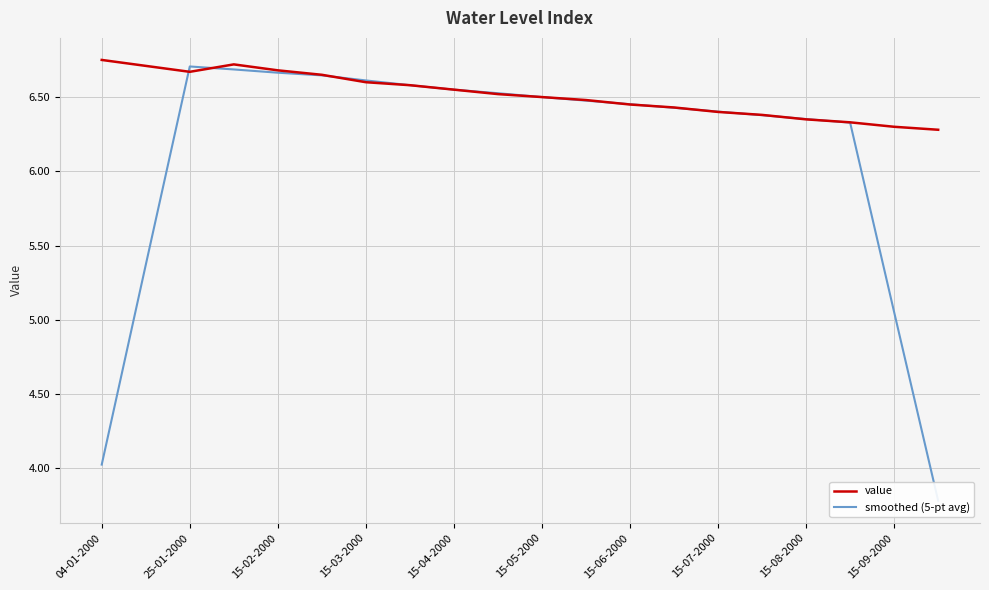

True or false: smoothed (5-pt avg) has a value of 2.7 at 11.

False